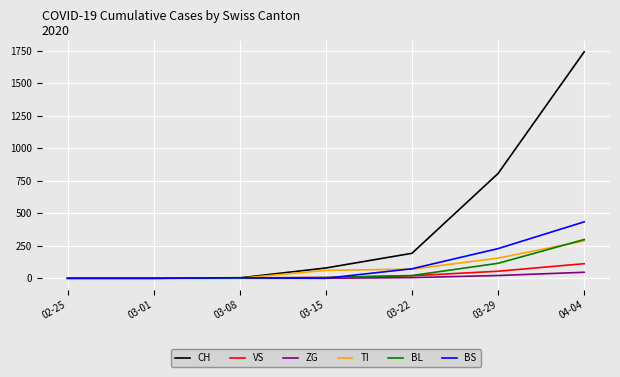

Which series changed the most between 02-25 and 03-22?

CH